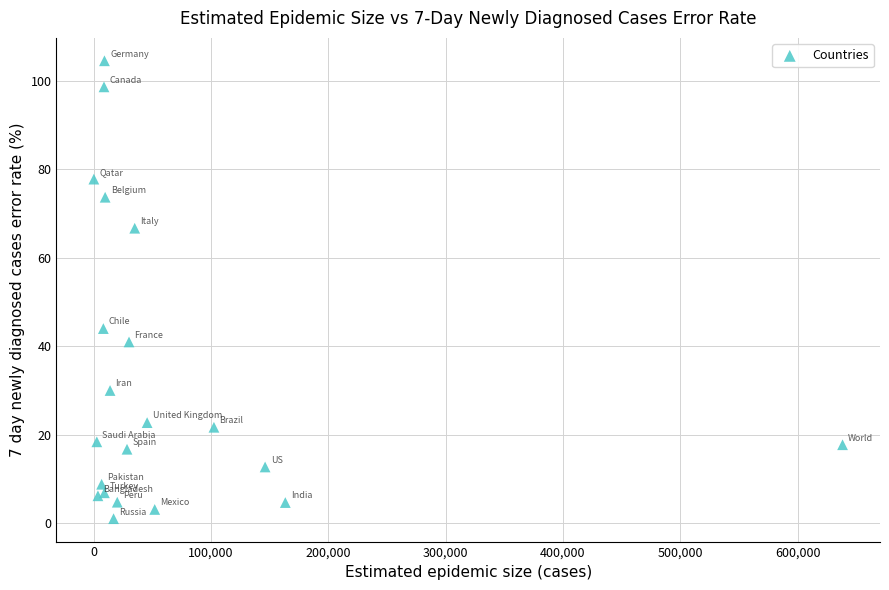

What Y value in the scatter plot is closest to 52?

44.0